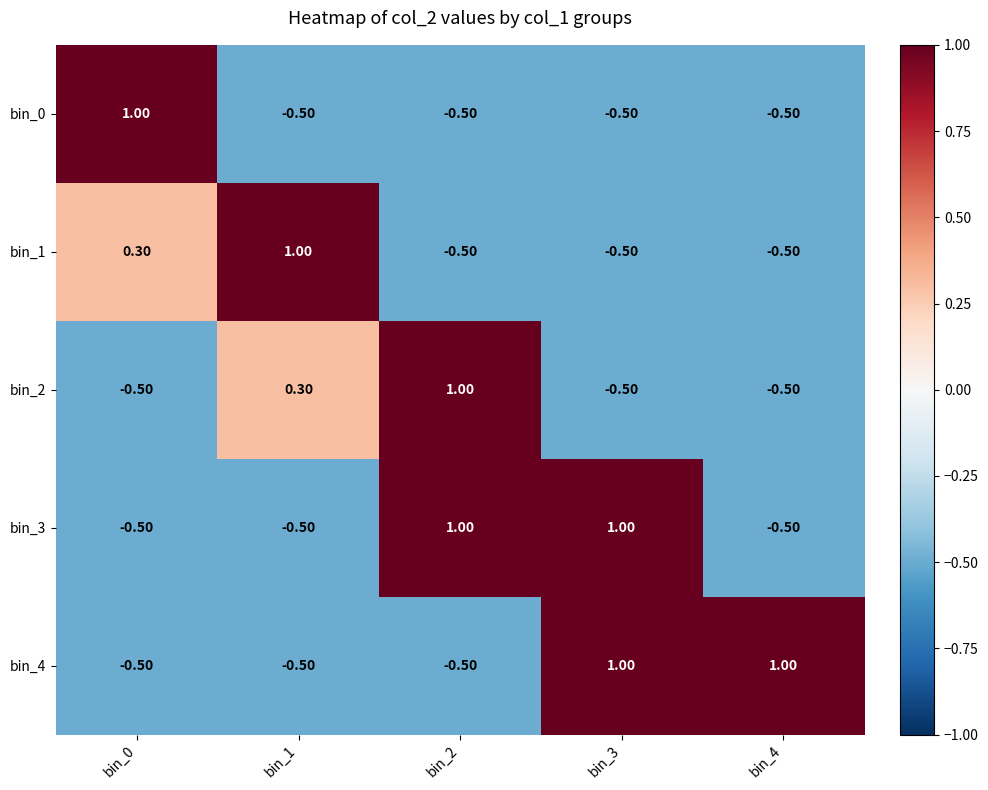

What is the minimum value shown in the chart?

-0.5